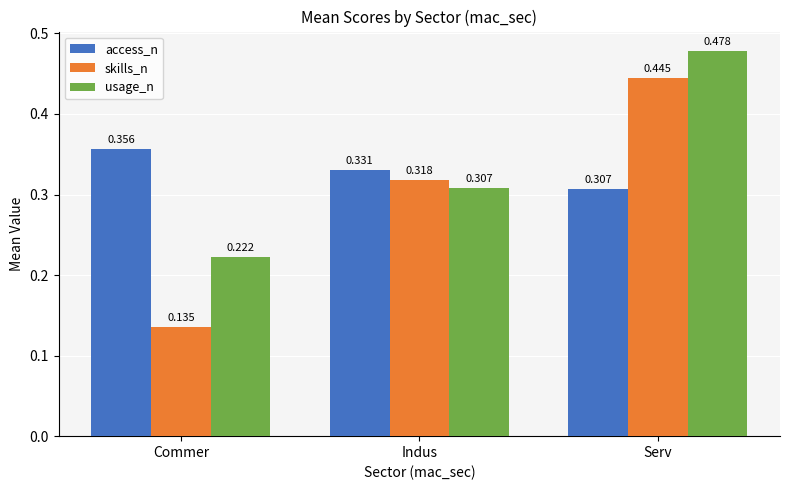

Is the value of skills_n at Commer greater than the value of usage_n at Serv?

No